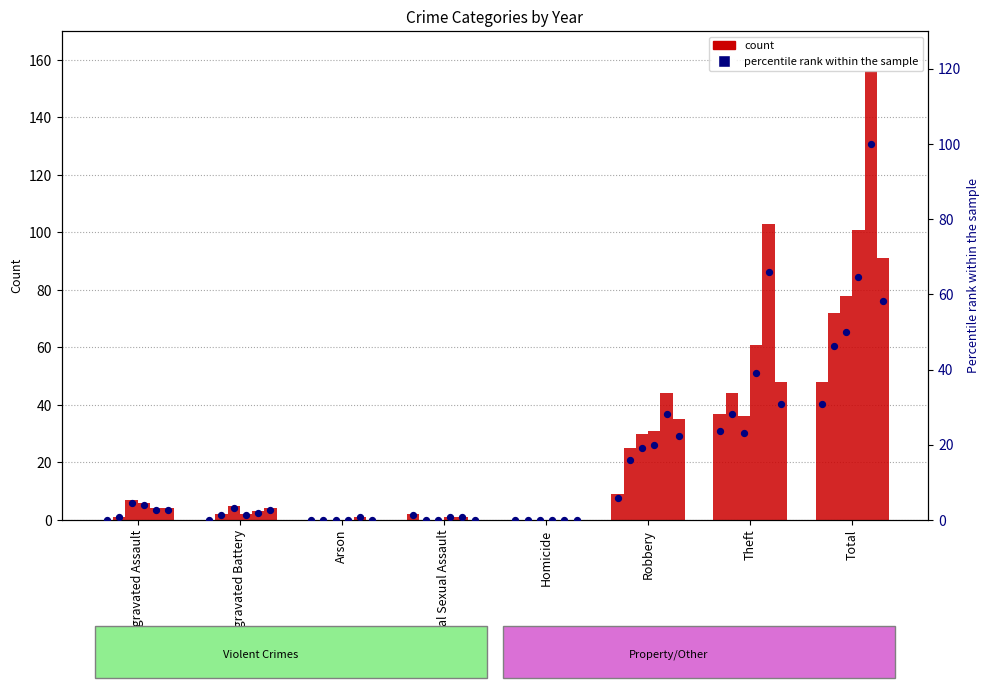

Between Arson and Theft, which is larger?

Theft